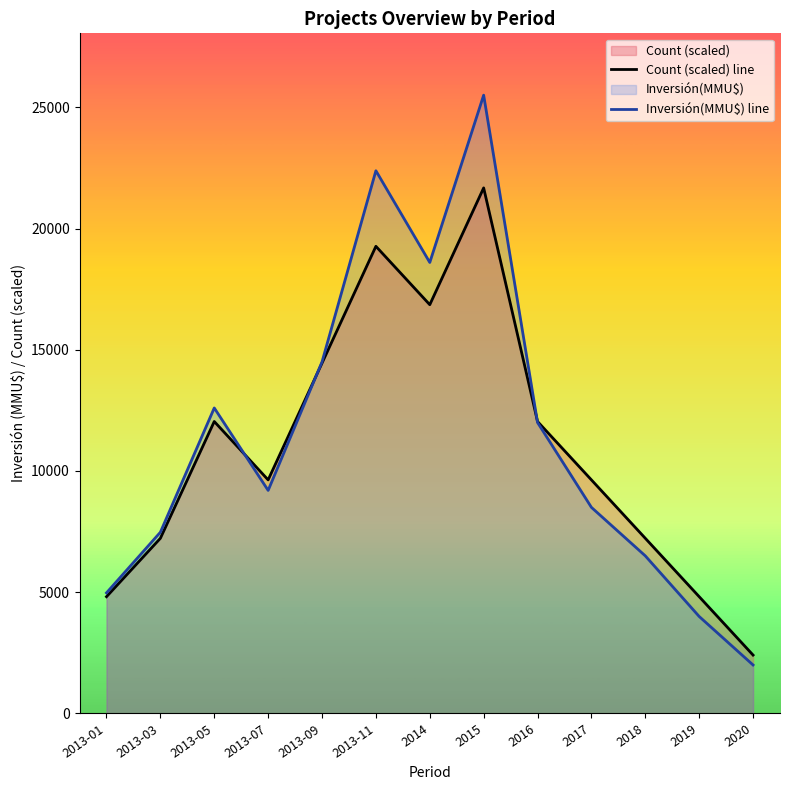

What position from the right is 2013-11?

8